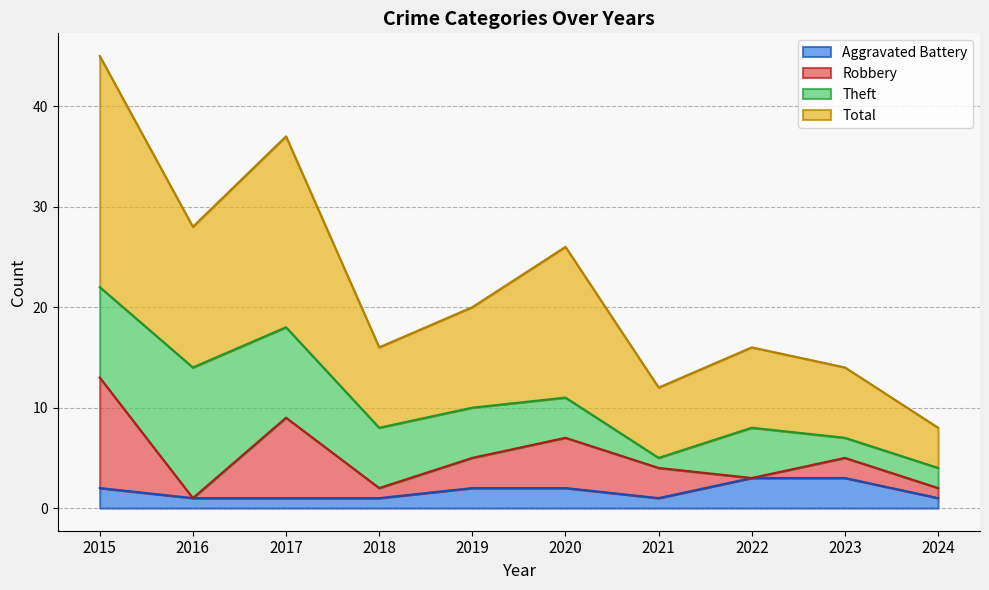

What is the highest value of the Aggravated Battery series?

3